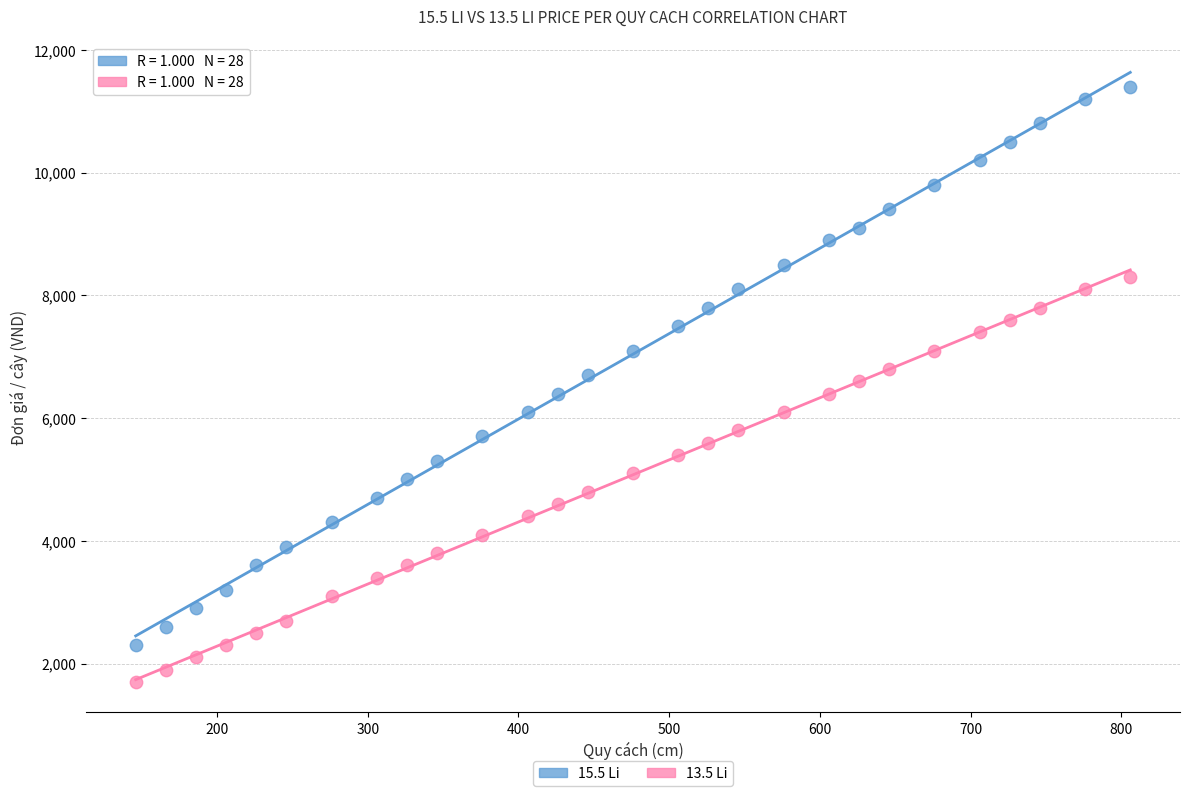

Across all data points, what is the range of Y values (max minus min)?

9700